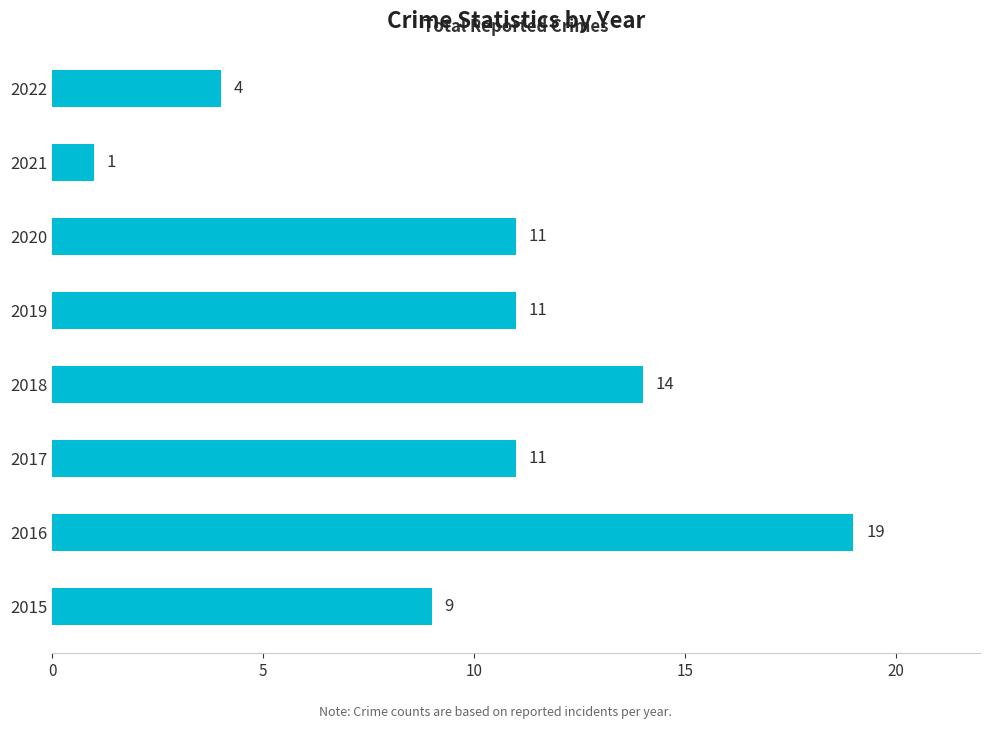

Is it true that the value at 2022 is 4?

True